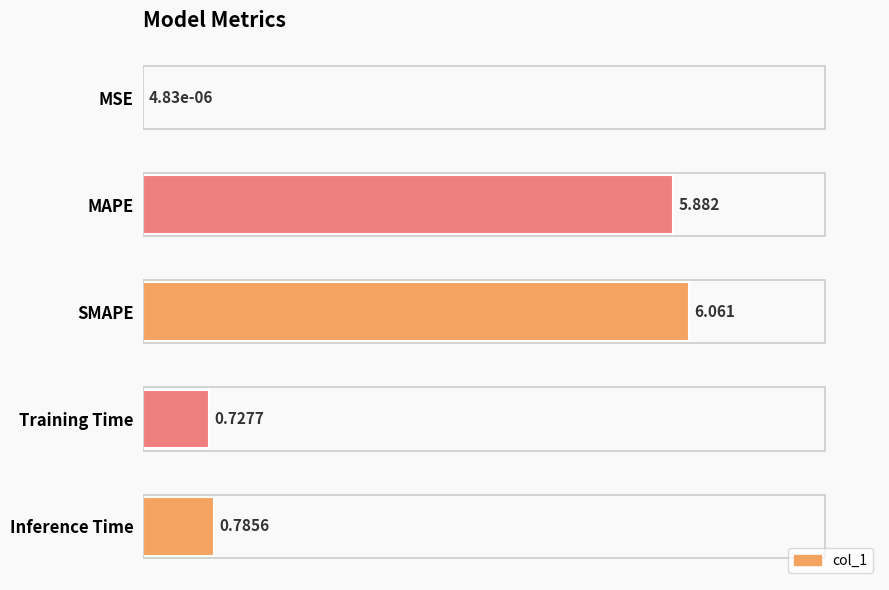

Which label corresponds to the largest value in the chart?

SMAPE